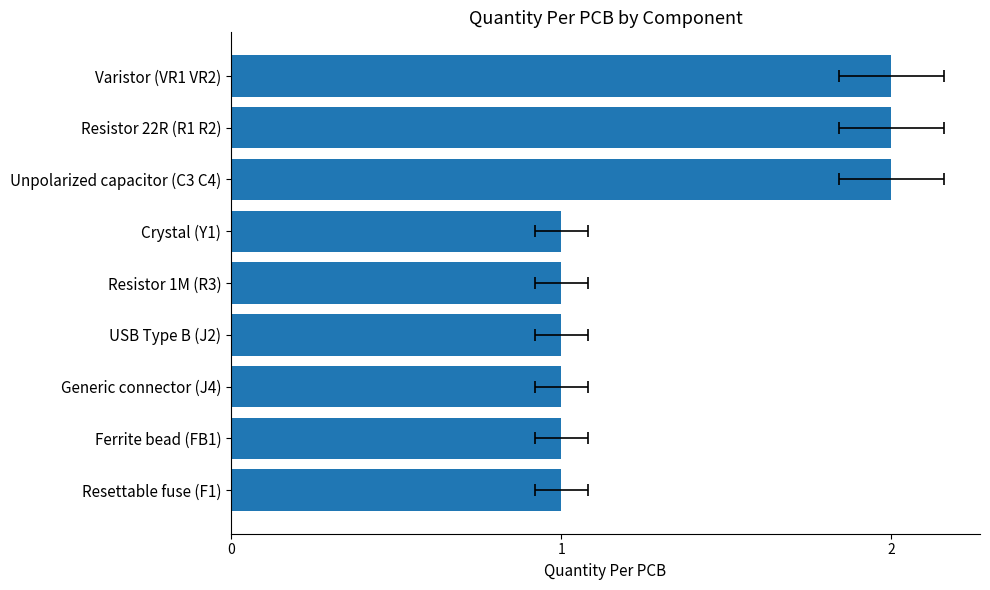

Are the bars horizontal?

Yes